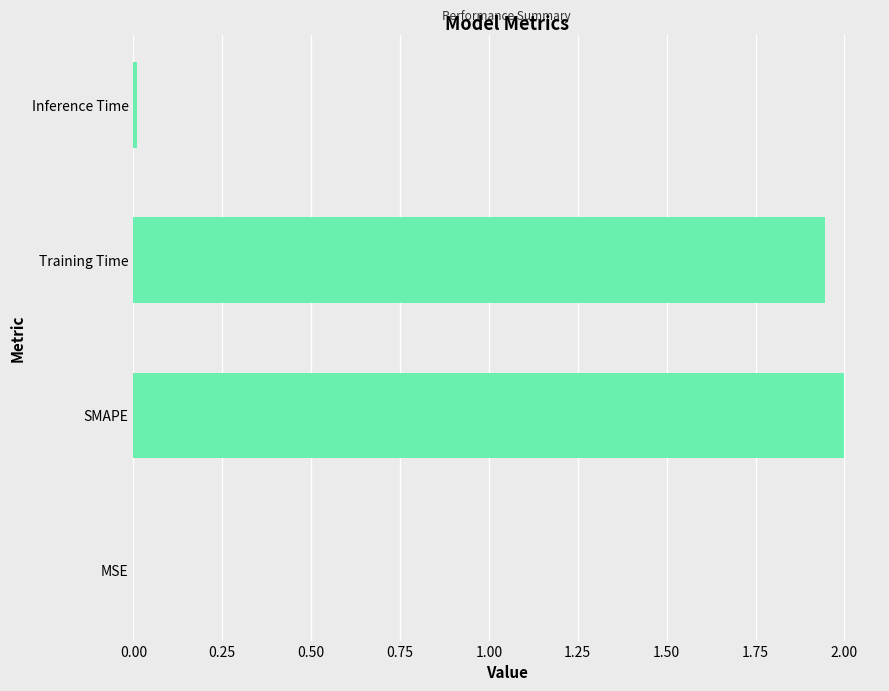

Which has a higher value, SMAPE or Inference Time?

SMAPE